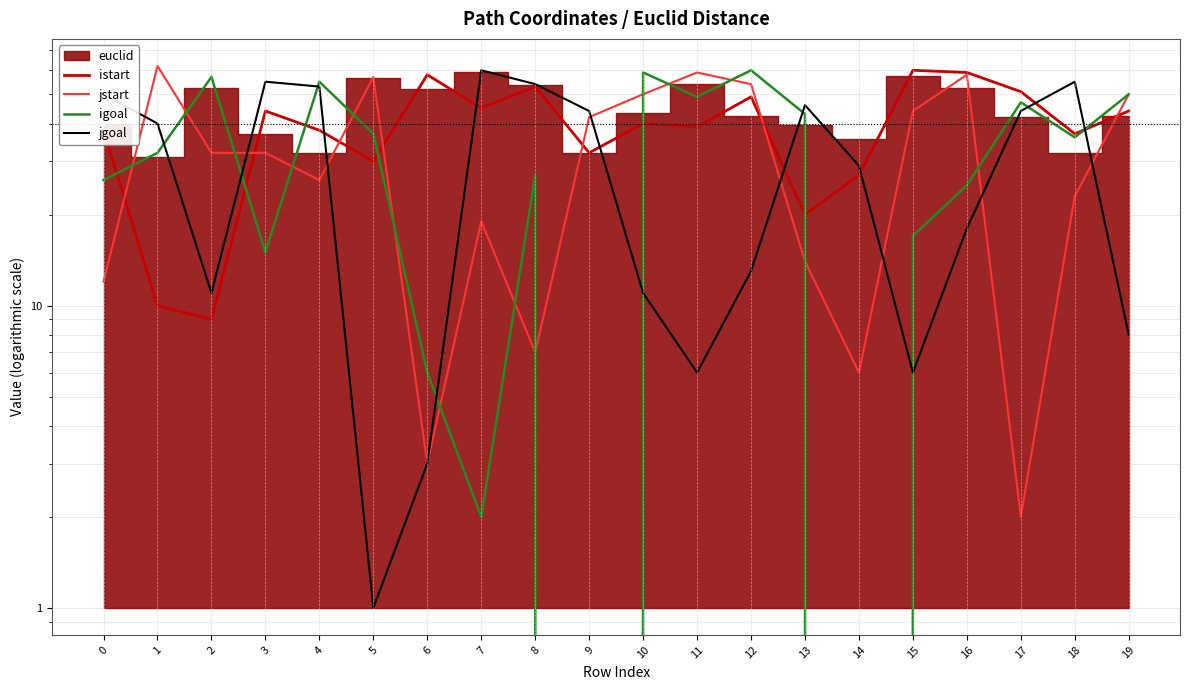

Reading left to right, extract all data points from this chart.

istart: 38	10	9	44	38	30	58	45	53	32	40	39	49	20	27	60	59	51	37	44
jstart: 12	62	32	32	26	57	3	19	7	42	50	59	54	14	6	44	58	2	23	50
igoal: 26	32	57	15	55	37	6	2	27	0	59	49	60	43	0	17	25	47	36	50
jgoal: 50	40	11	55	53	1	3	60	54	44	11	6	13	46	29	6	18	44	55	8